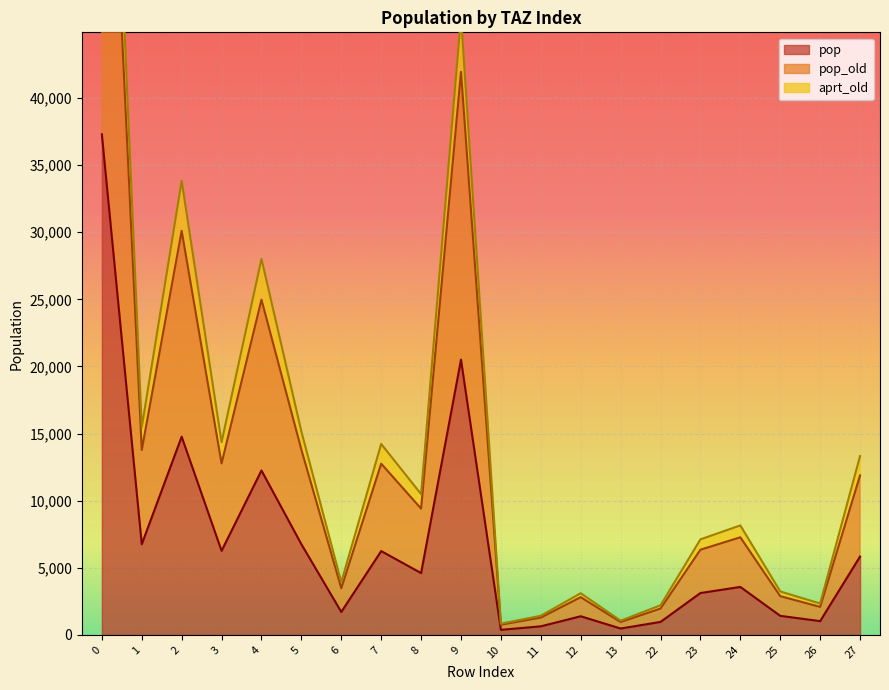

Is it true that aprt_old equals 4689.4 at 23?

False